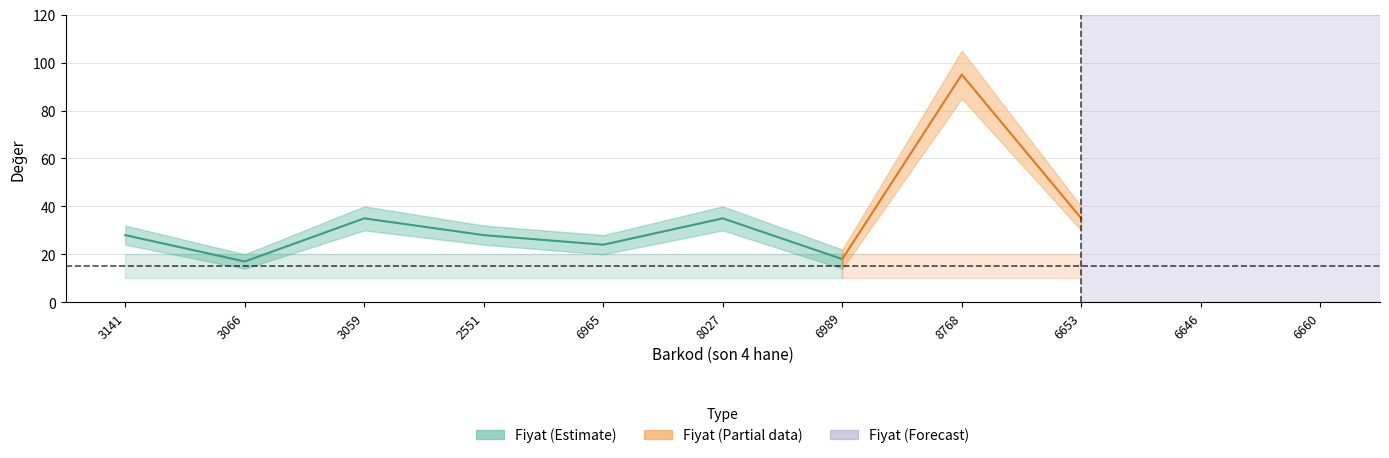

Which category has the highest value across all series?

9786257968768